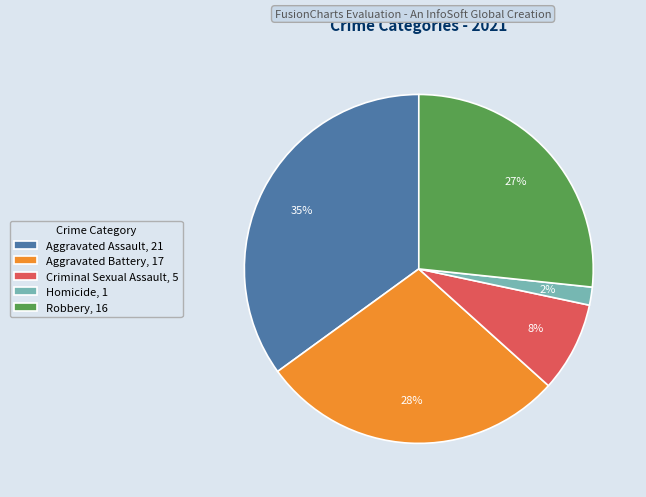

To the nearest percent, what is the difference between the Aggravated Assault, 21 and Robbery, 16 slice percentages?

8%